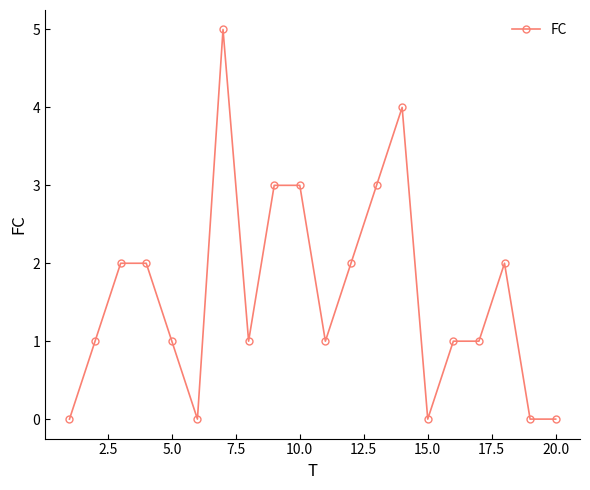

Reading left to right, what are all the values shown in this chart?

0	1	2	2	1	0	5	1	3	3	1	2	3	4	0	1	1	2	0	0